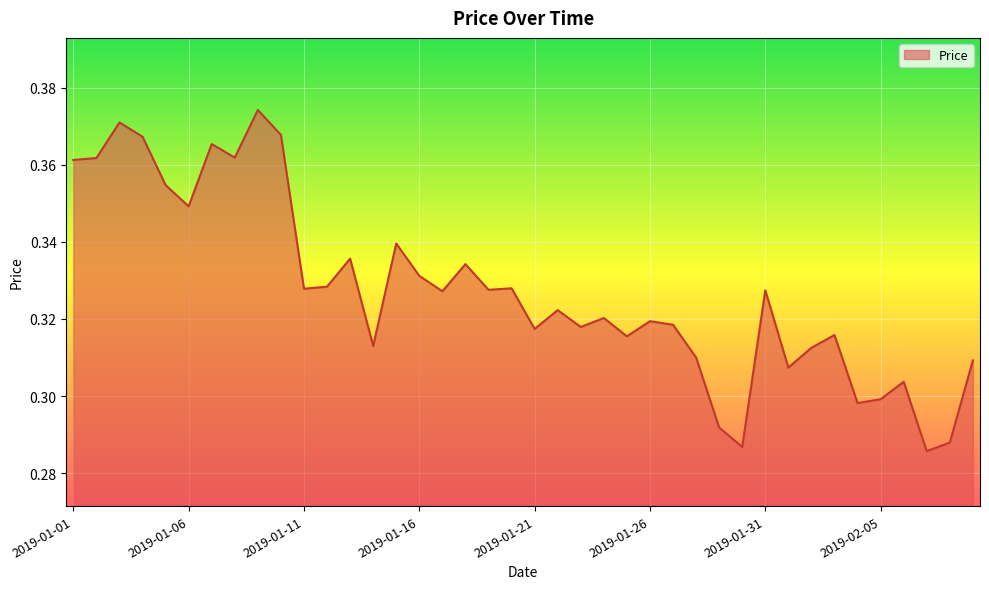

What is the label of the 22nd point from the left?

2019-01-22